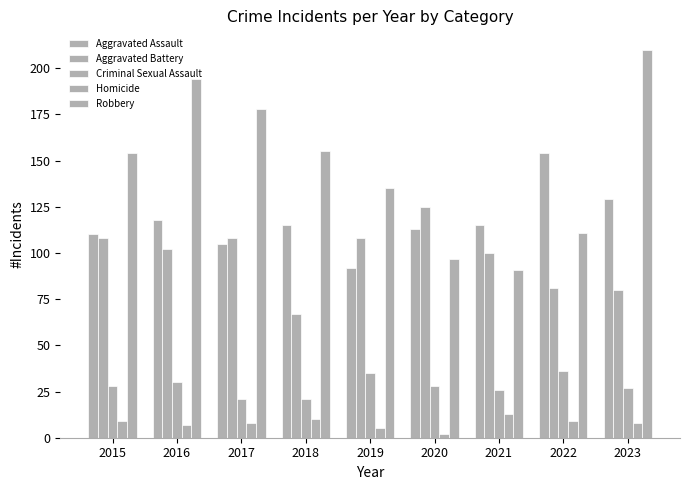

What is the greatest value displayed?

210